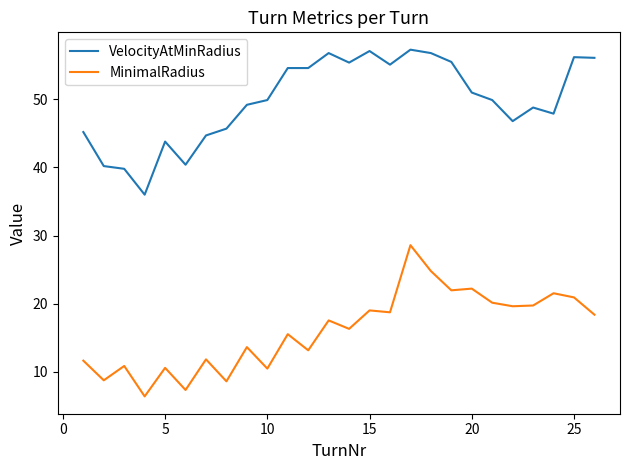

List the series in order of their peak value, highest first.

VelocityAtMinRadius, MinimalRadius